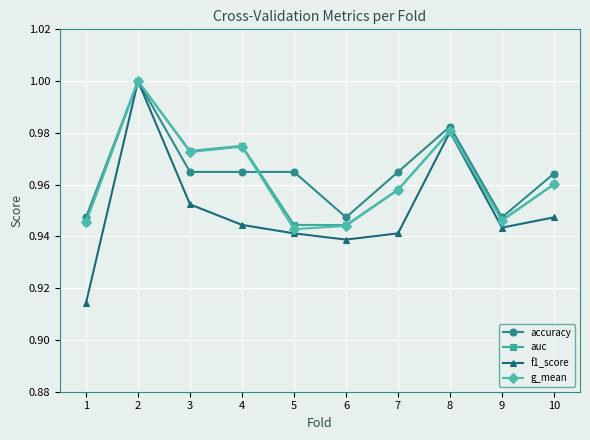

True or false: accuracy has more than 0 points higher than both neighbors.

True